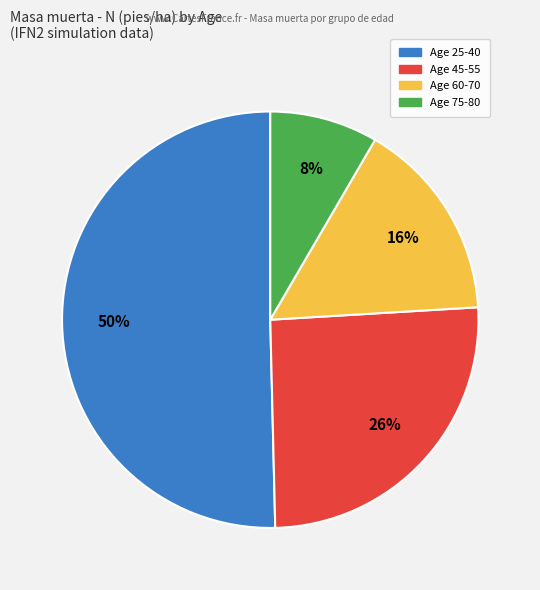

To the nearest percent, what is the average slice percentage?

25%